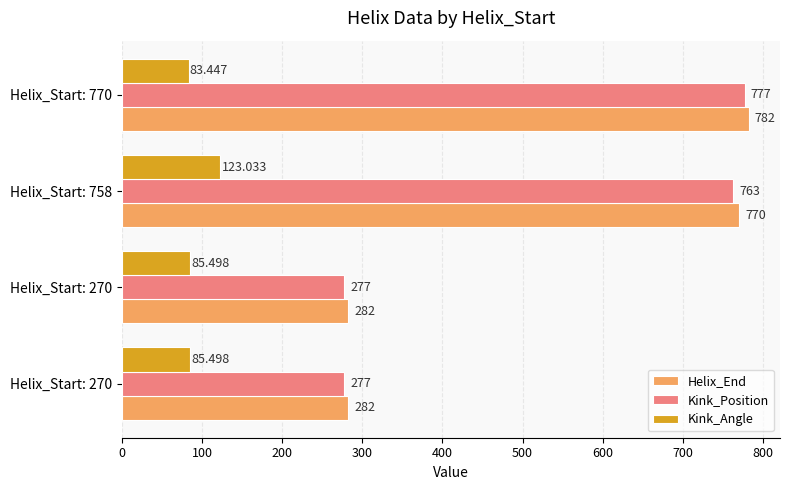

What are all the series names shown in the legend?

Helix_End, Kink_Position, Kink_Angle